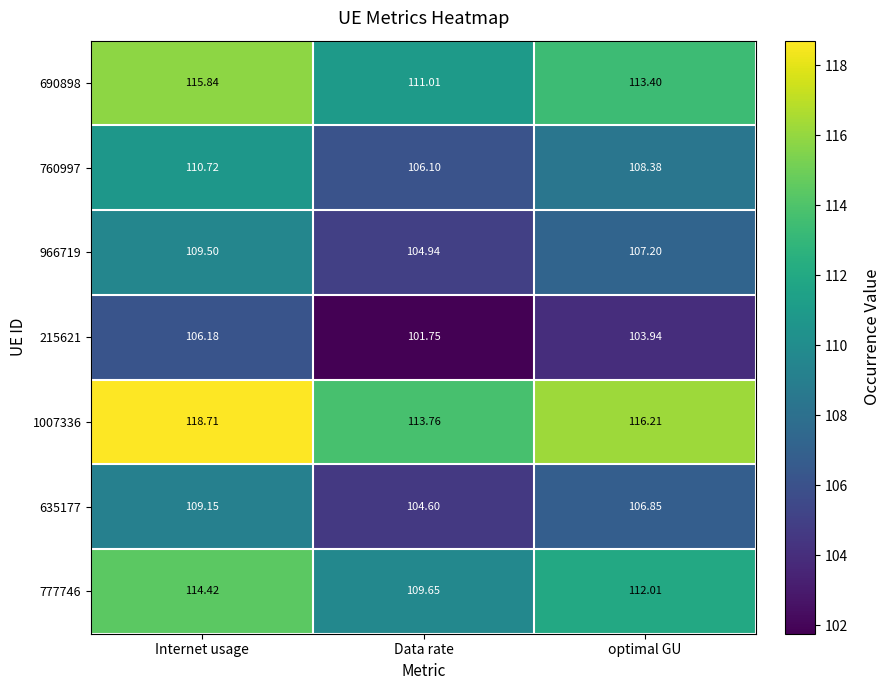

At which category is the sum across all series the highest?

Internet usage